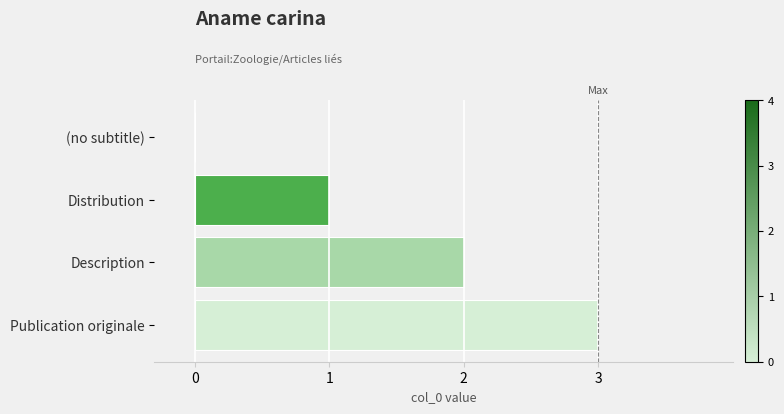

Read the value at Publication originale.

3